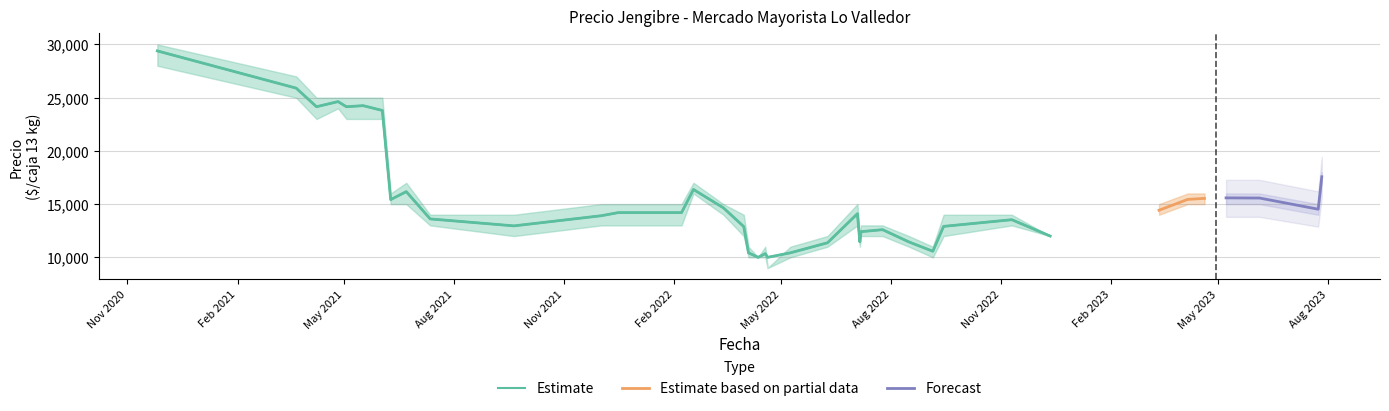

What is the maximum value for Precio promedio ponderado?

29394